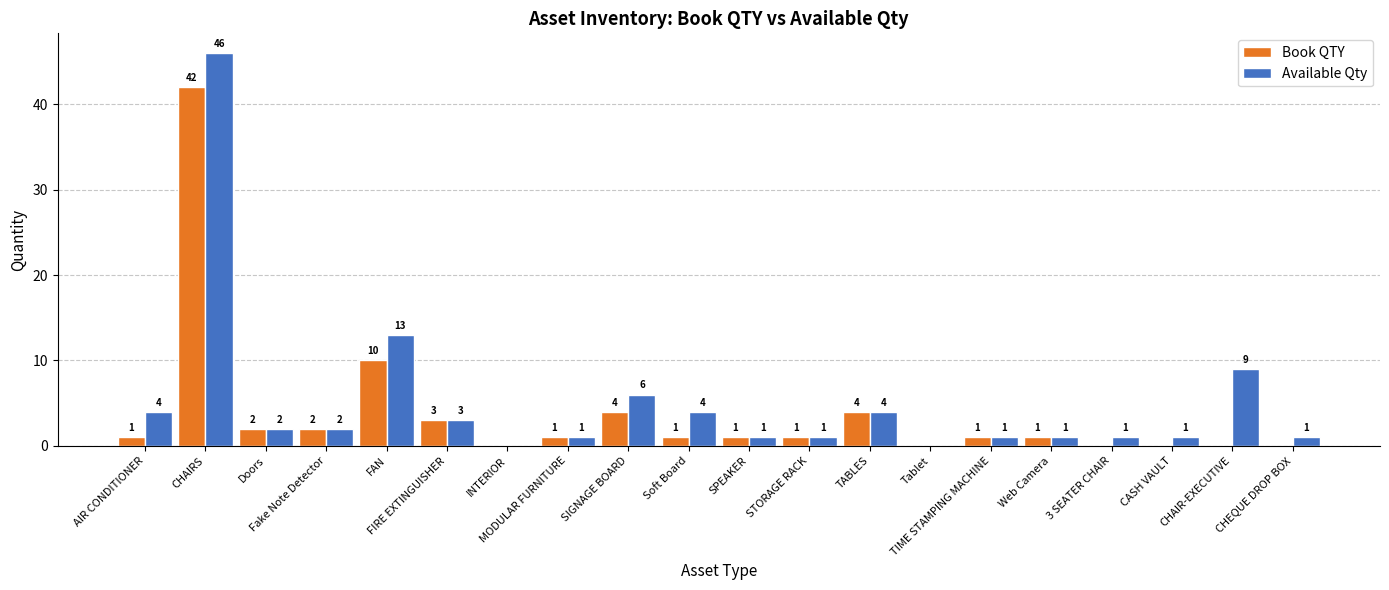

At which label is Available Qty closest to 23?

FAN